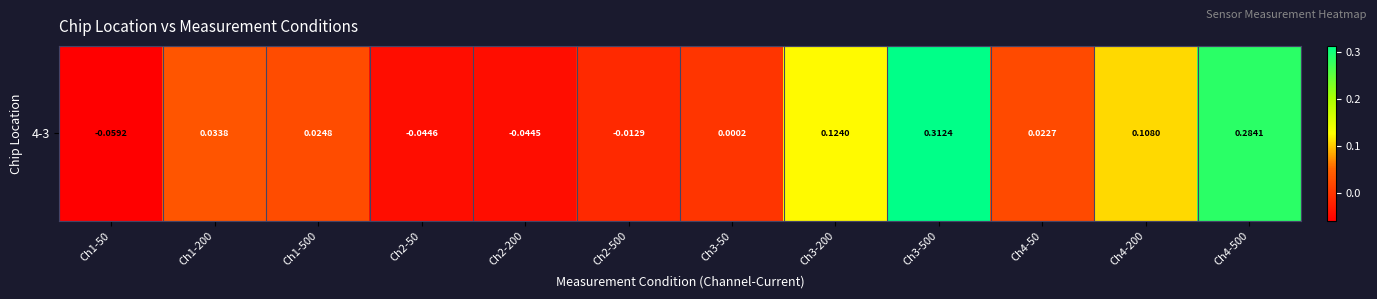

What is the difference between the values at Ch3-200 and Ch3-50?

0.1